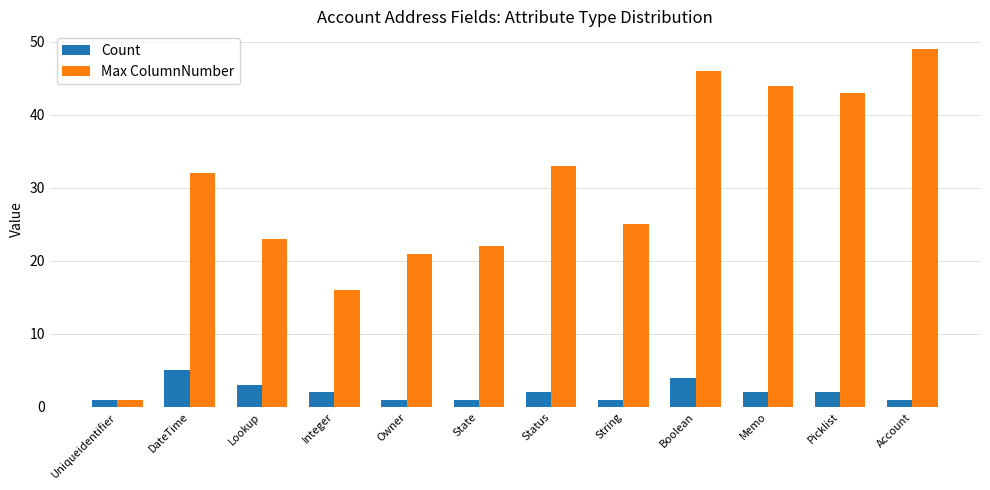

Which series has the largest total across all categories?

Max ColumnNumber